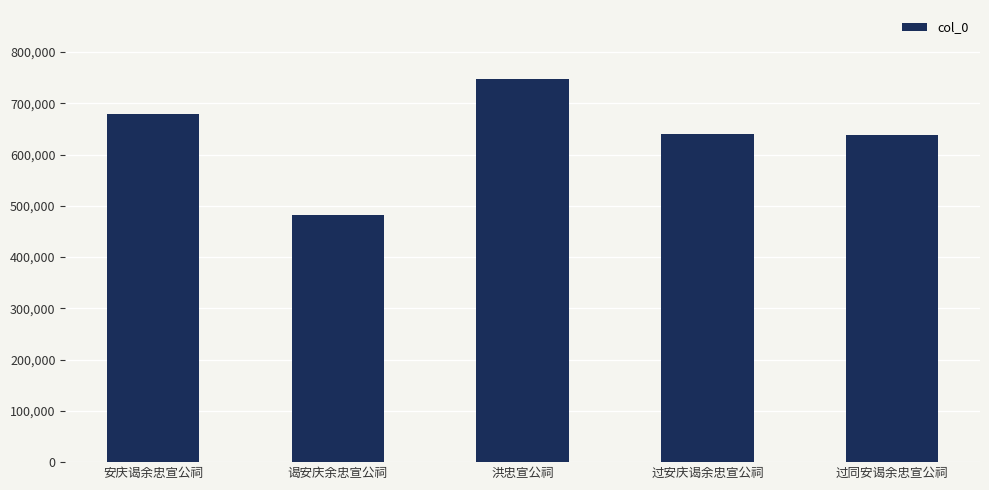

What is the greatest value displayed?

747580